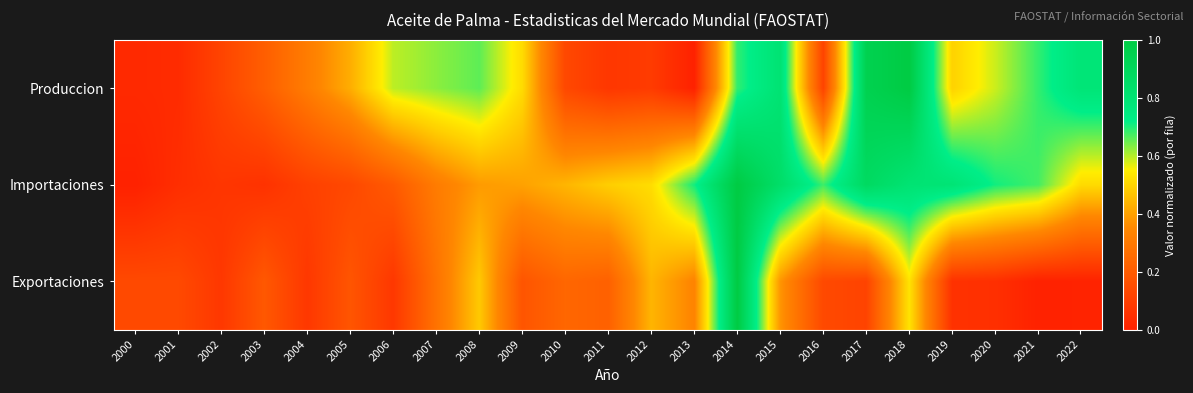

How many series are shown in this chart?

3